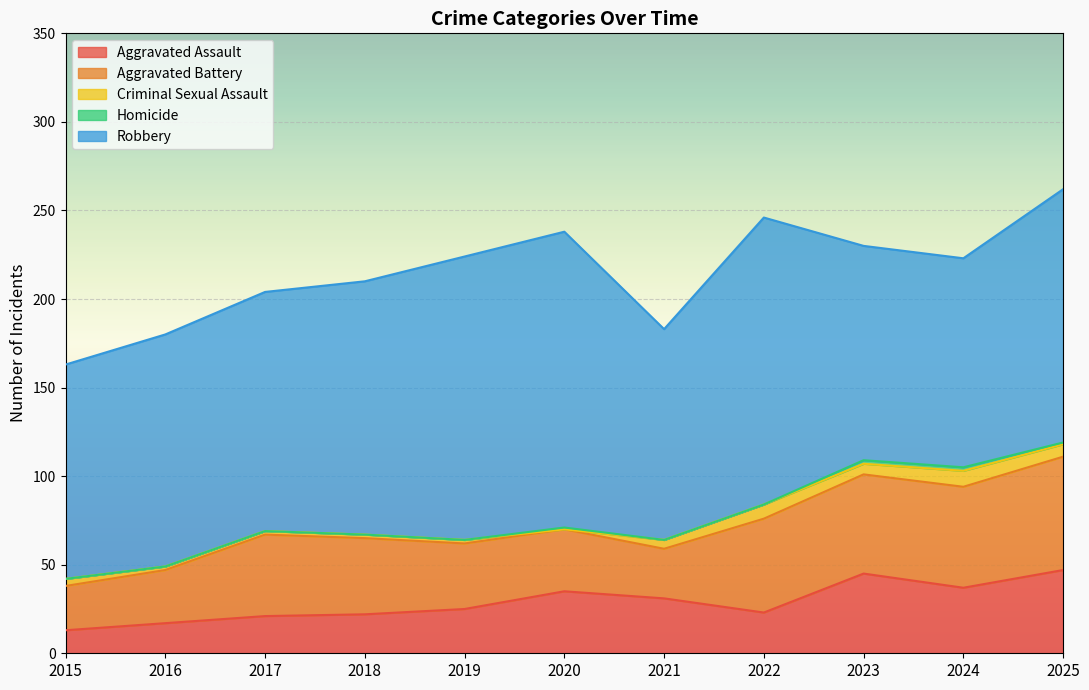

Between 2015 and 2020, which series saw the biggest shift?

Robbery